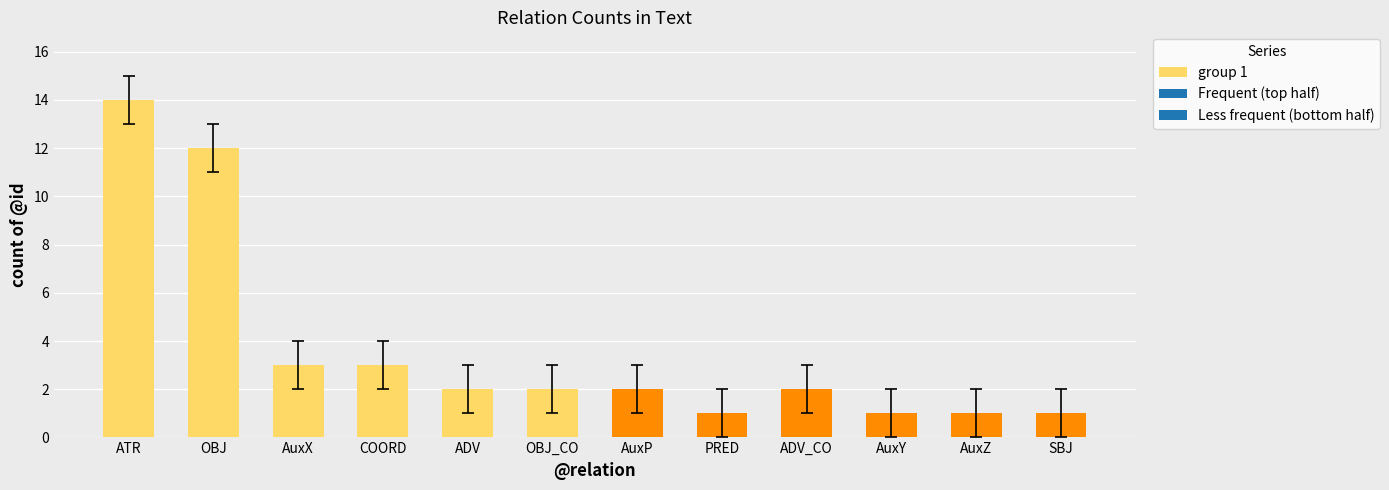

What is the value of the 9th bar from the left?

2